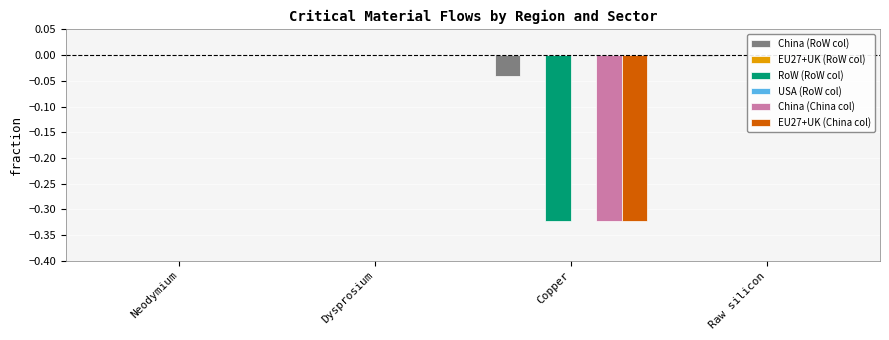

Which series has the largest range (max minus min)?

RoW (RoW col)